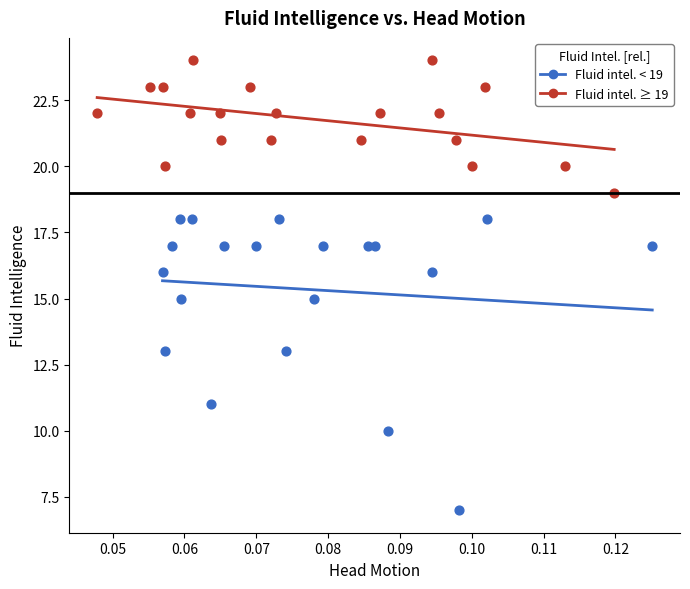

Which series has the largest Y range (max minus min)?

Fluid intel. < 19